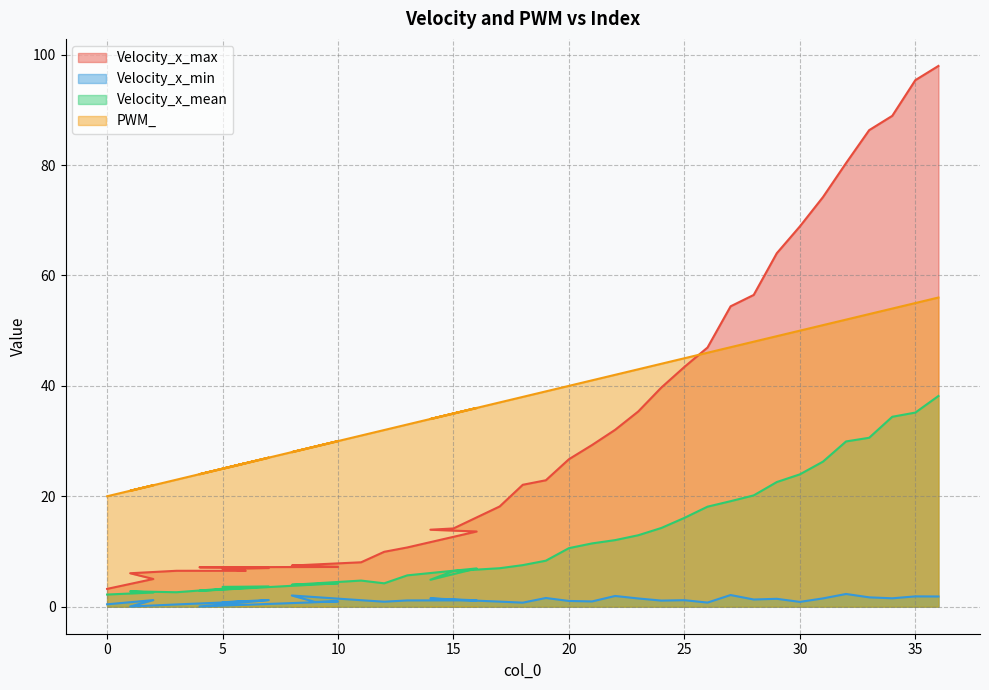

True or false: PWM_ has more than 1 points higher than both neighbors.

True